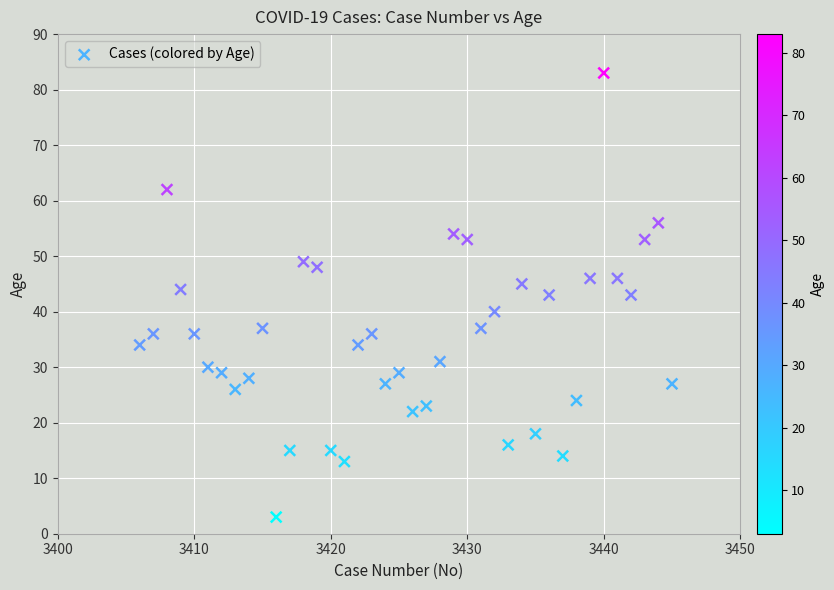

What is the range of Y values (max minus min)?

80